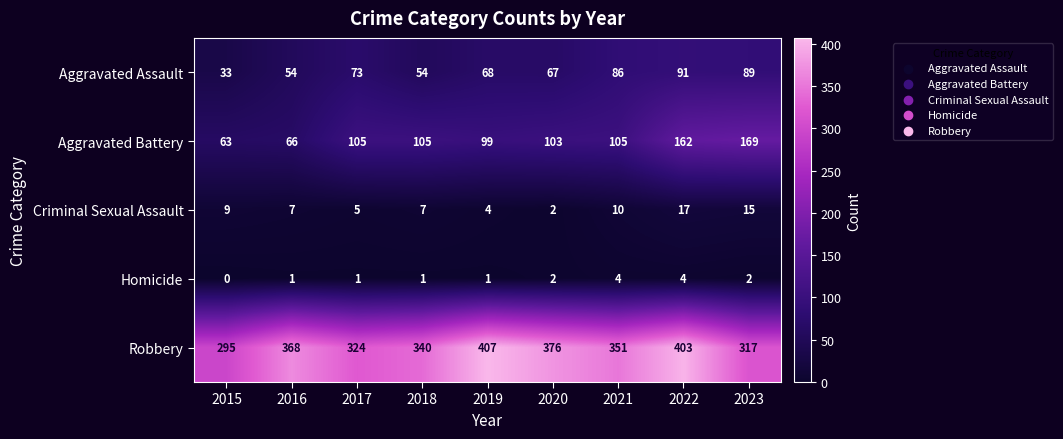

What is the average value of the Aggravated Assault series?

68